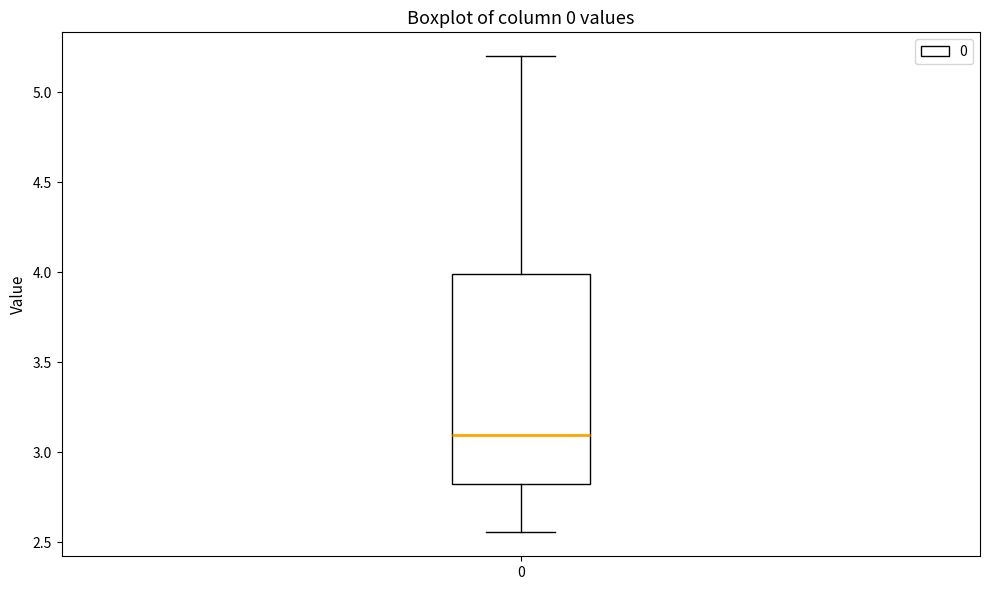

Read this box plot against the y-axis: the position of the median line, the range covered by the box, and the ends of both whiskers. The values are not printed on the chart, so give them approximately, as read against the axis.

median 3.10, box 2.85 to 4.00, whiskers 2.55 to 5.20